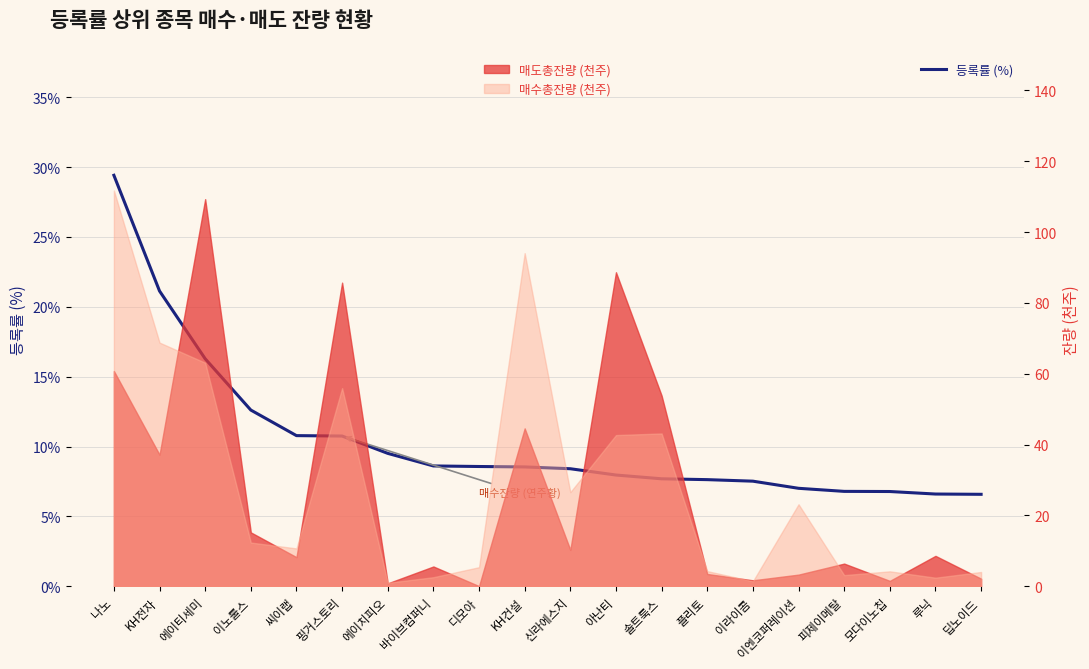

True or false: the data has more than 1 interior local peaks.

False